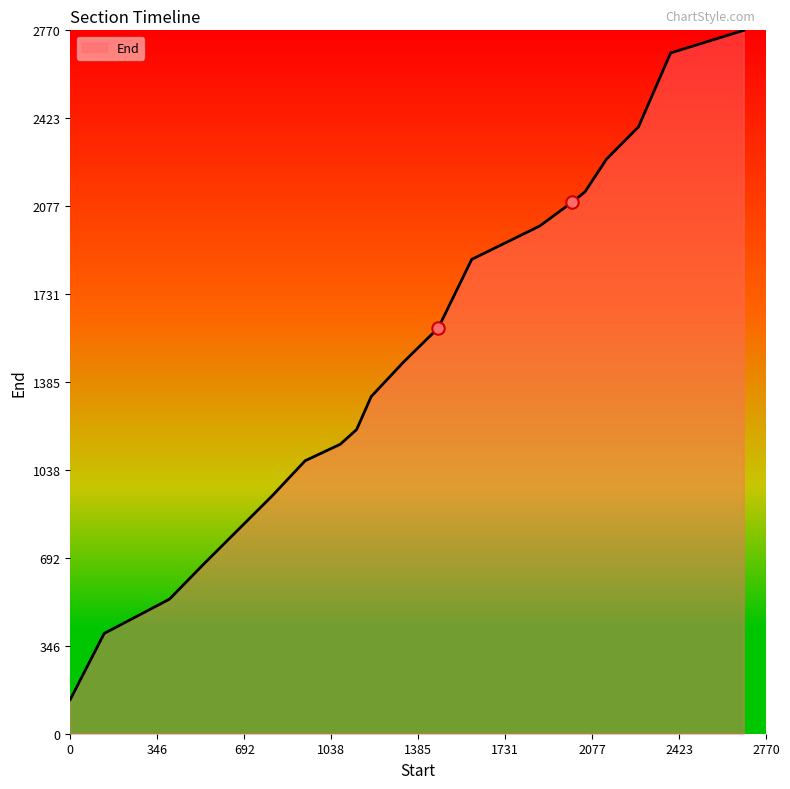

What is the maximum value shown in the chart?

2770